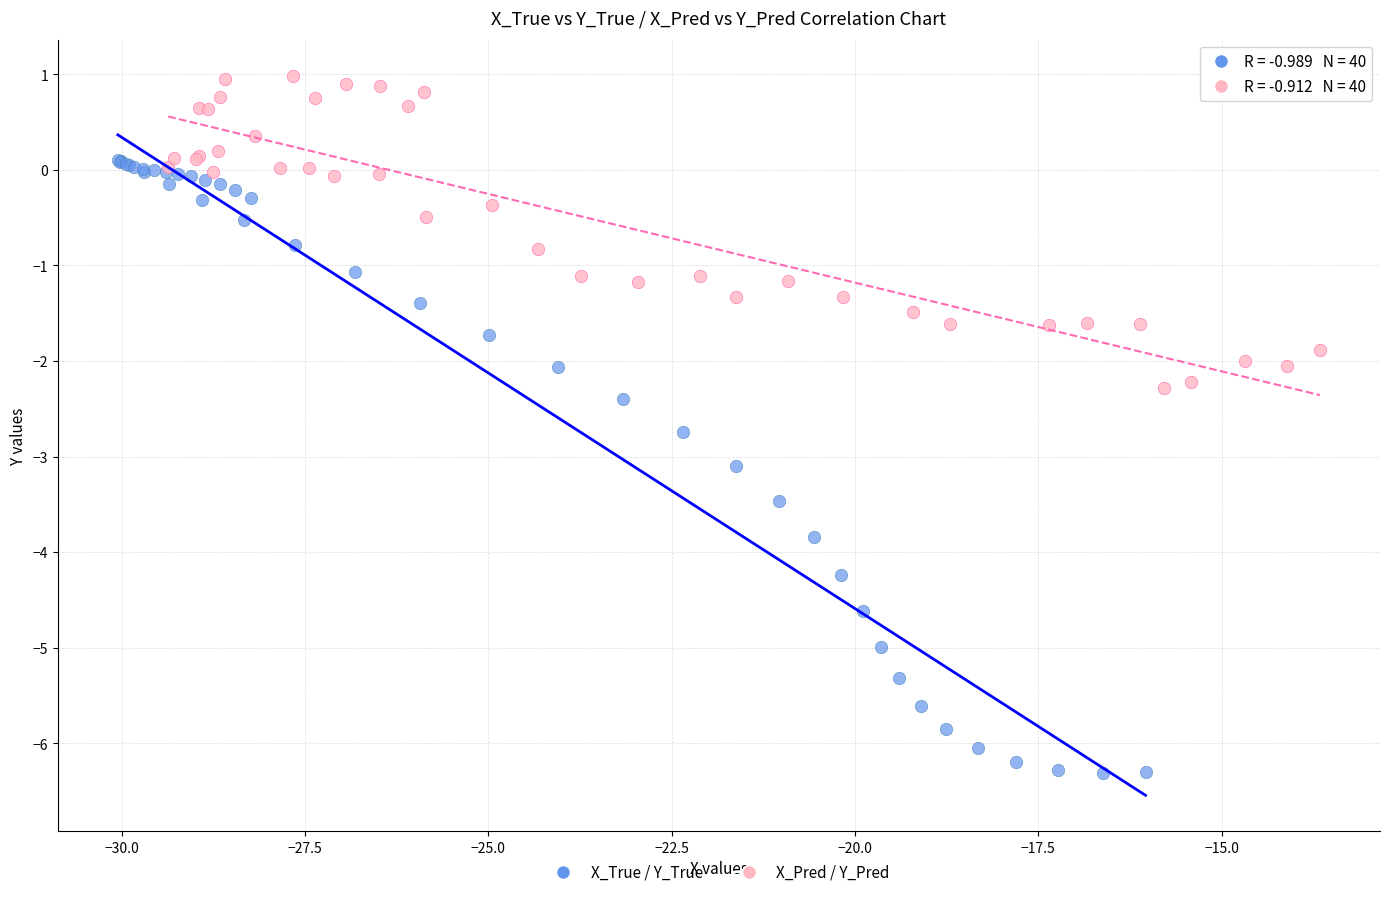

Which series has the widest spread of Y values?

X_True / Y_True